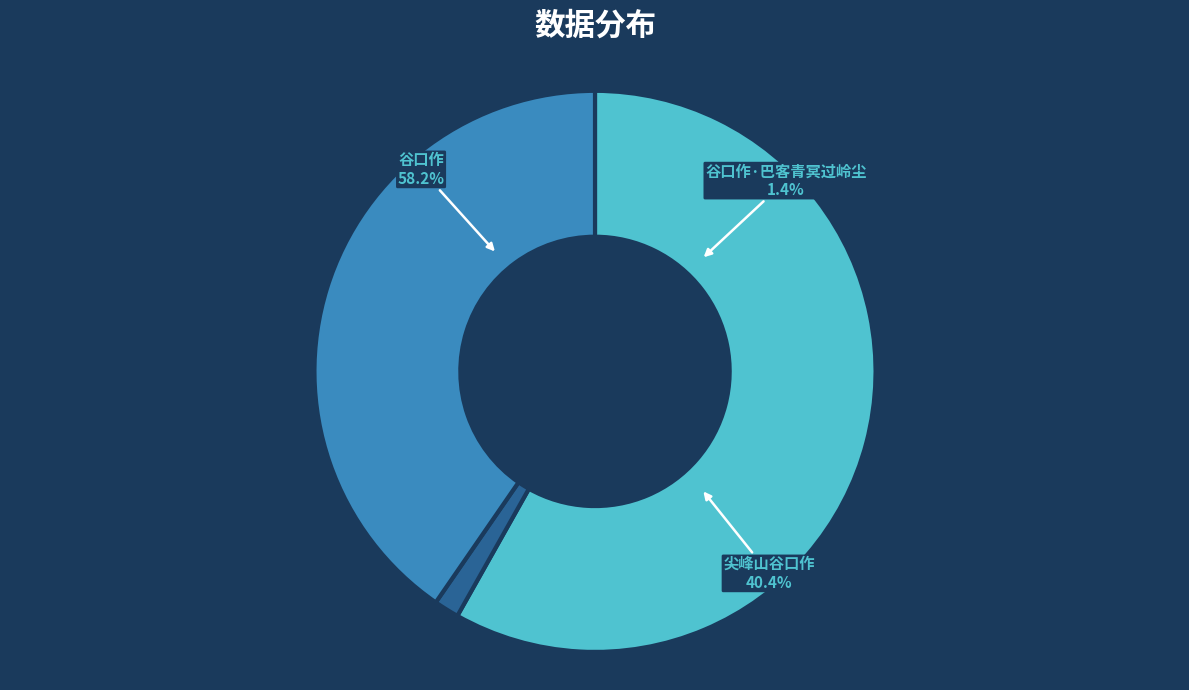

Does any single category account for the majority?

Yes